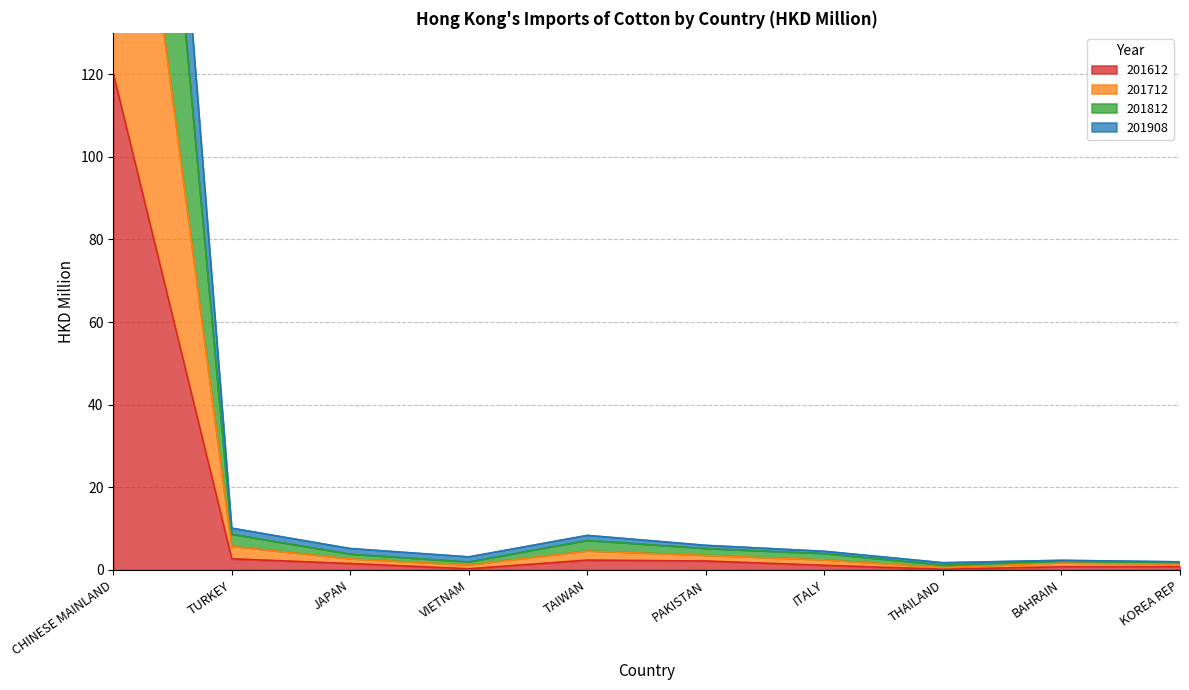

Between VIETNAM and ITALY, which series saw the biggest shift?

201712